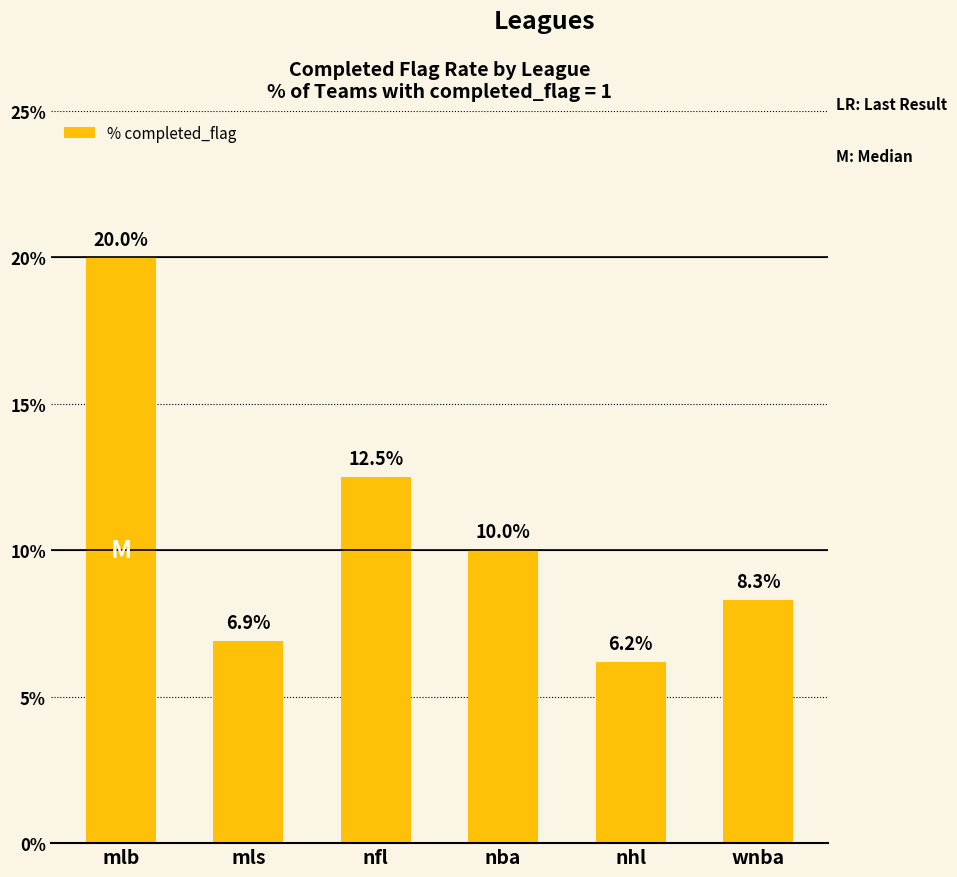

Count the number of data series in this chart.

1